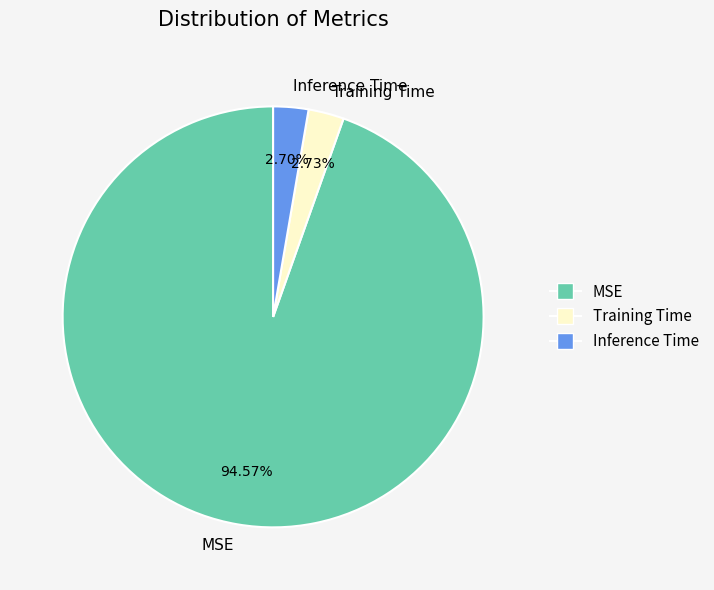

Count the number of slices in the pie.

3